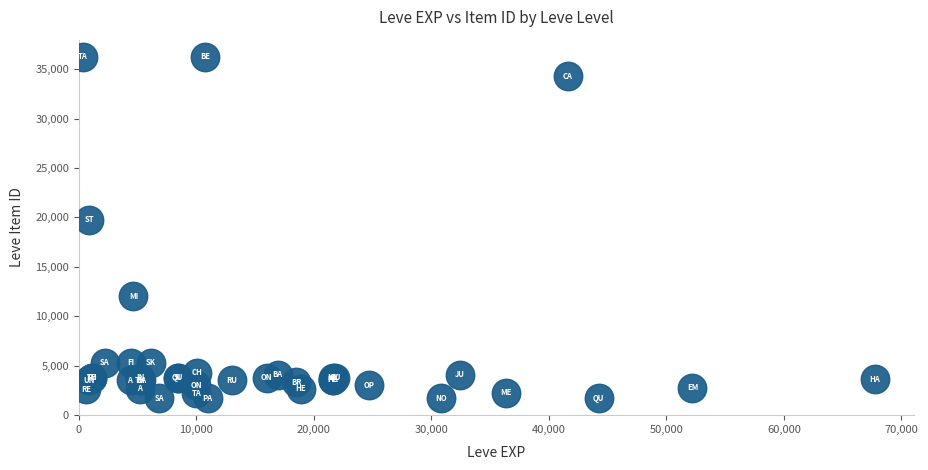

What Y value in the scatter plot is closest to 18967?

19744